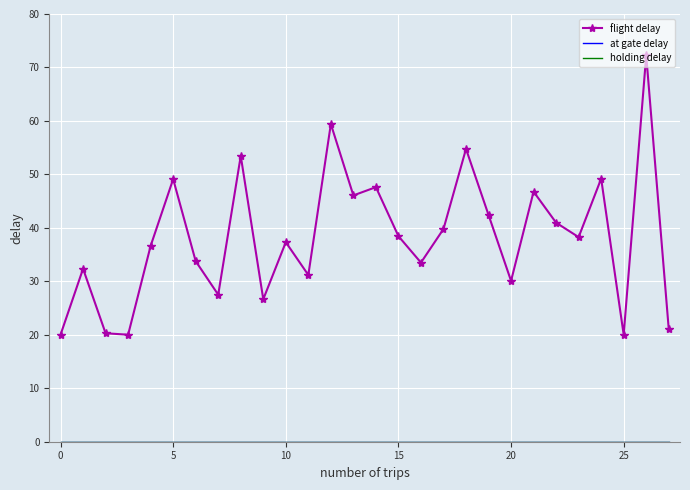

What is the label of the 14th point from the left?

13